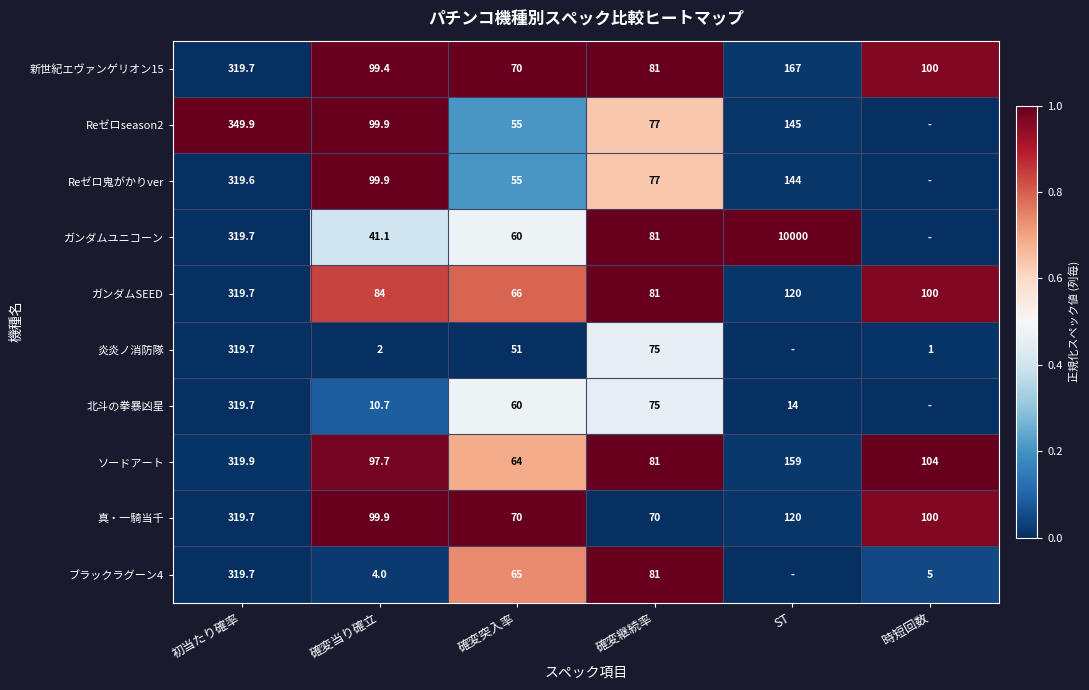

The ブラックラグーン4 series shows 319.7 at 初当たり確率. True or false?

True